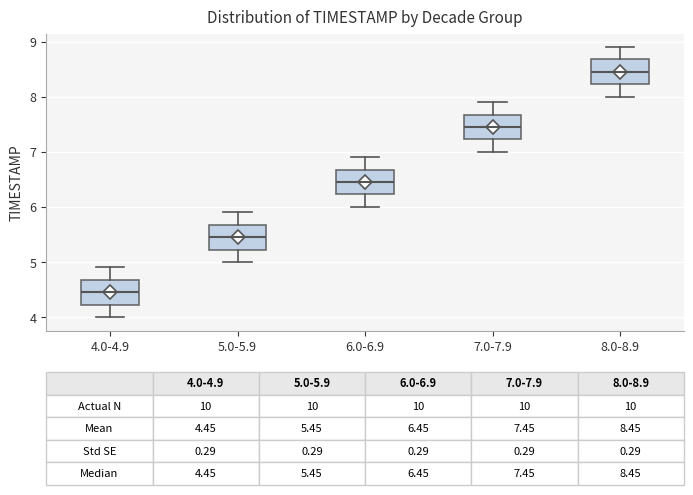

Which box has the highest median line?

8.0-8.9